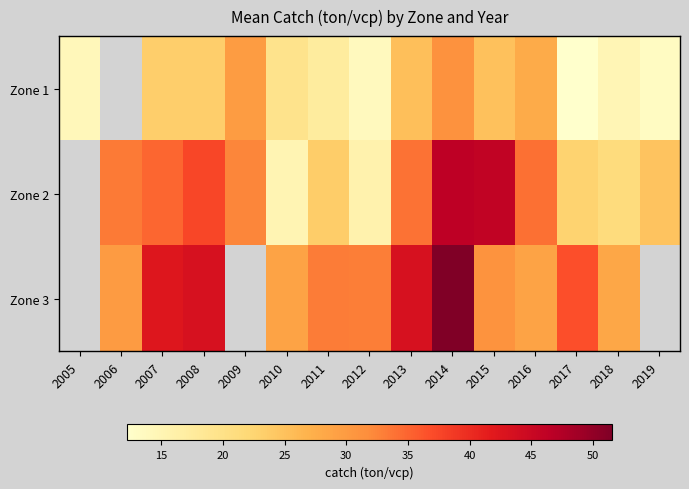

At which category is the sum across all series the highest?

2014